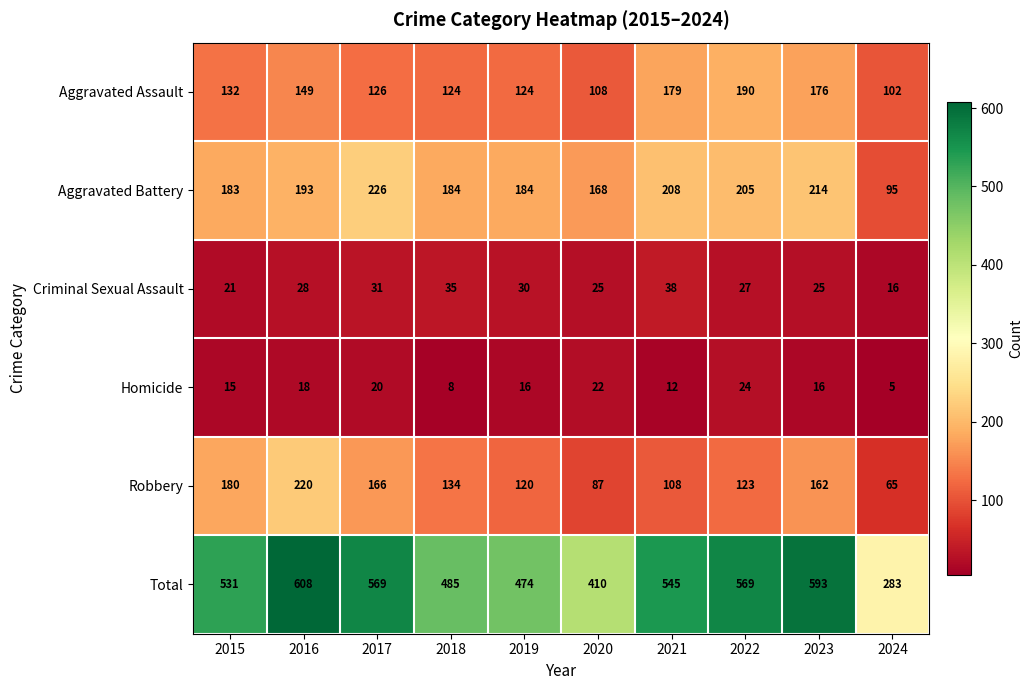

What is the difference between the highest and lowest values at 2019?

458